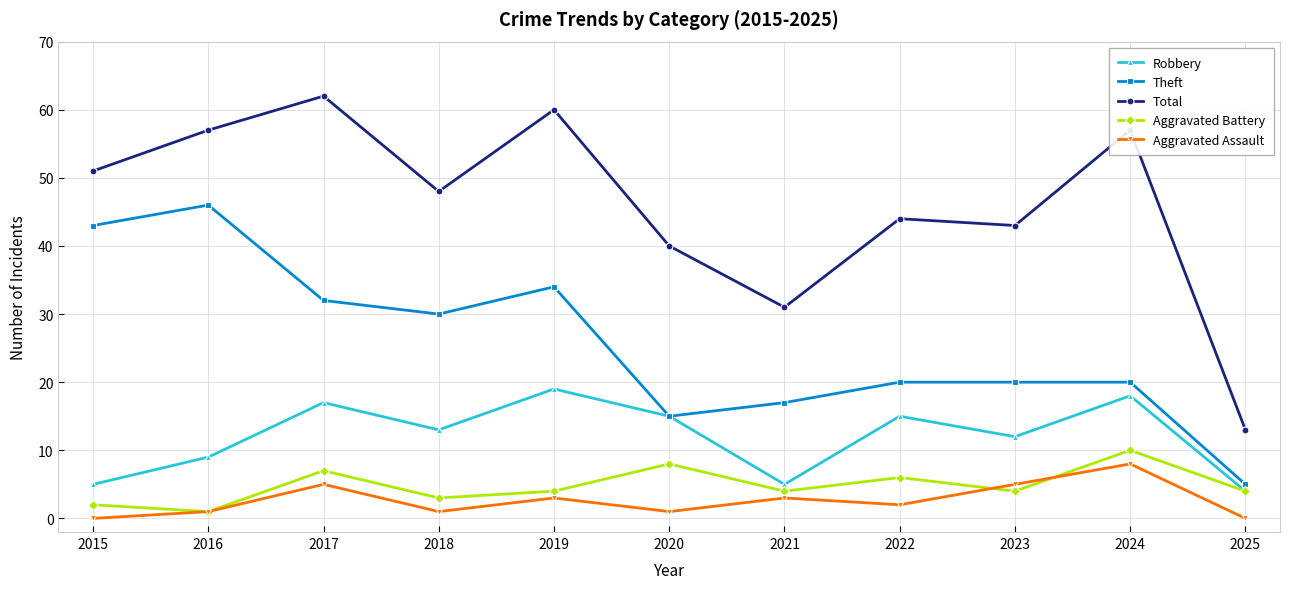

What is the difference between the highest and lowest values at 2025?

13